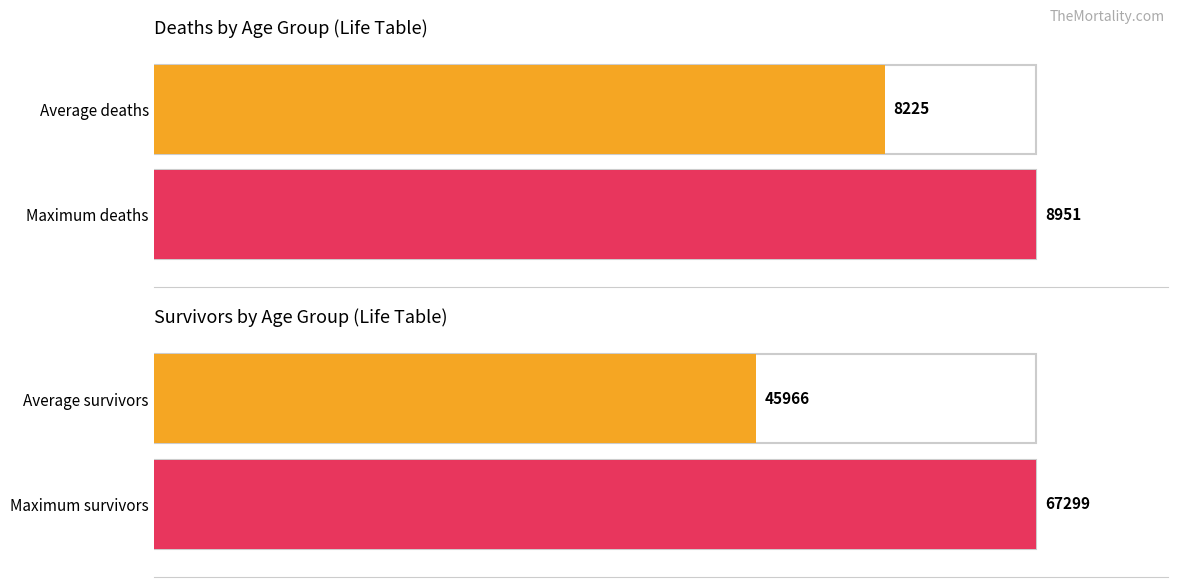

At how many categories does at least one series exceed 64083?

1